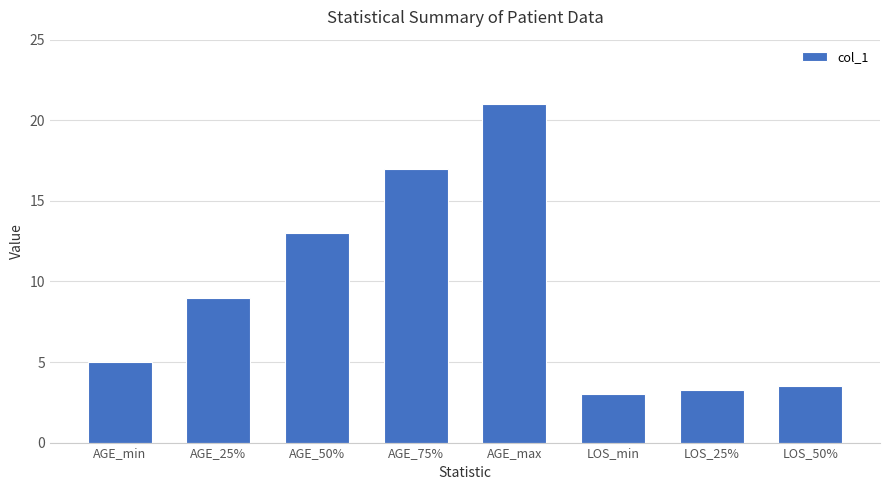

Are the bars horizontal?

No